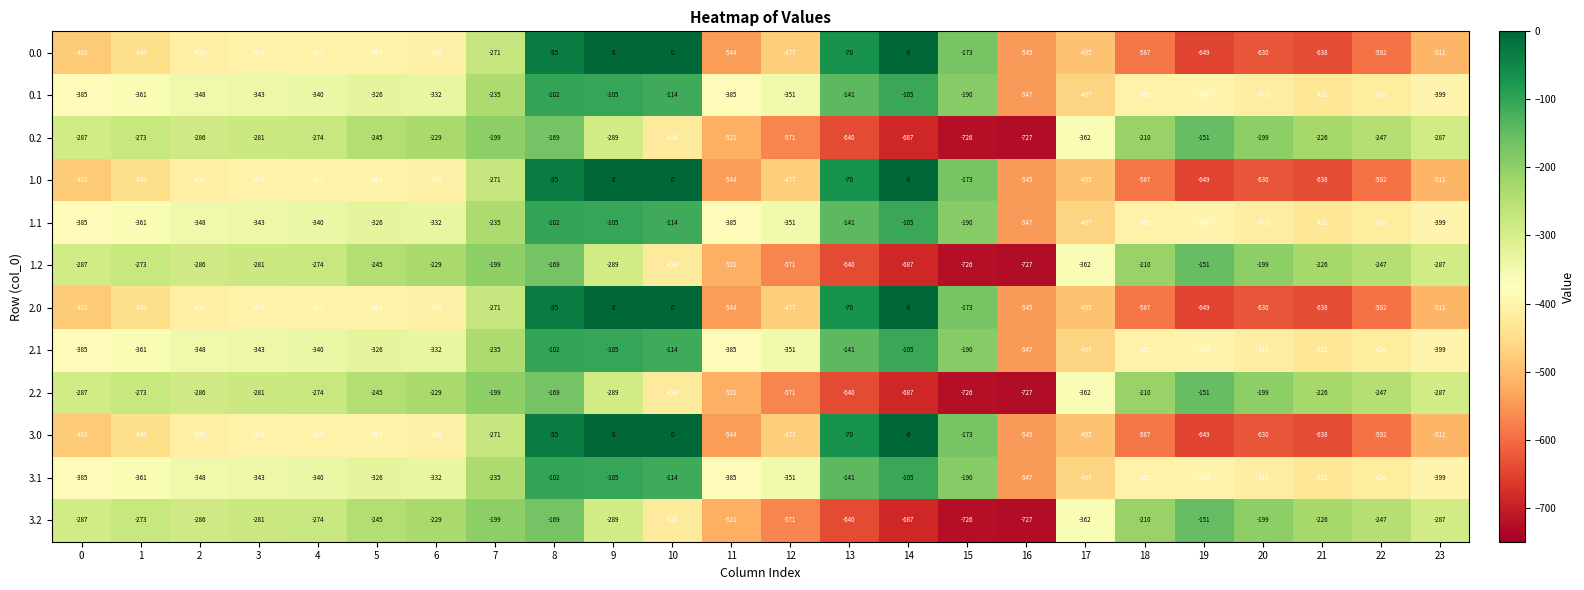

Which label corresponds to the smallest value in the chart?

16